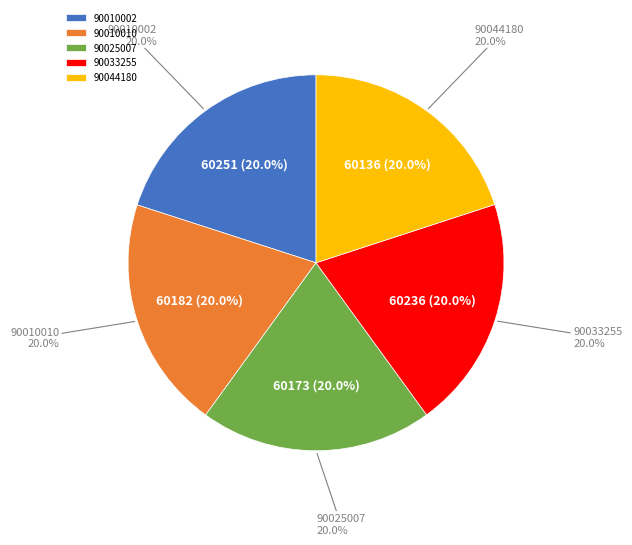

Which category has the biggest portion of the pie?

90010002